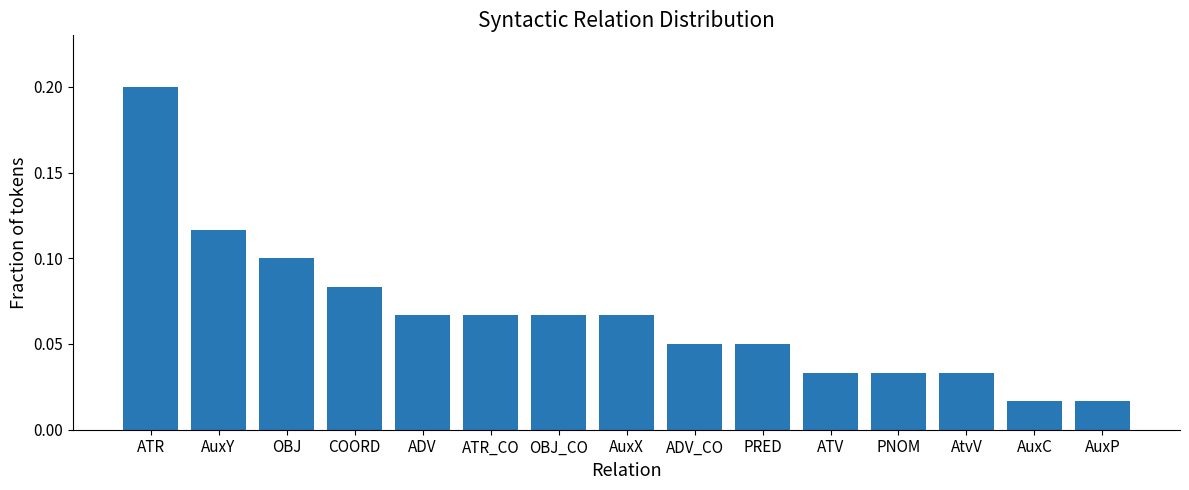

What is the label of the 2nd bar from the right?

AuxC